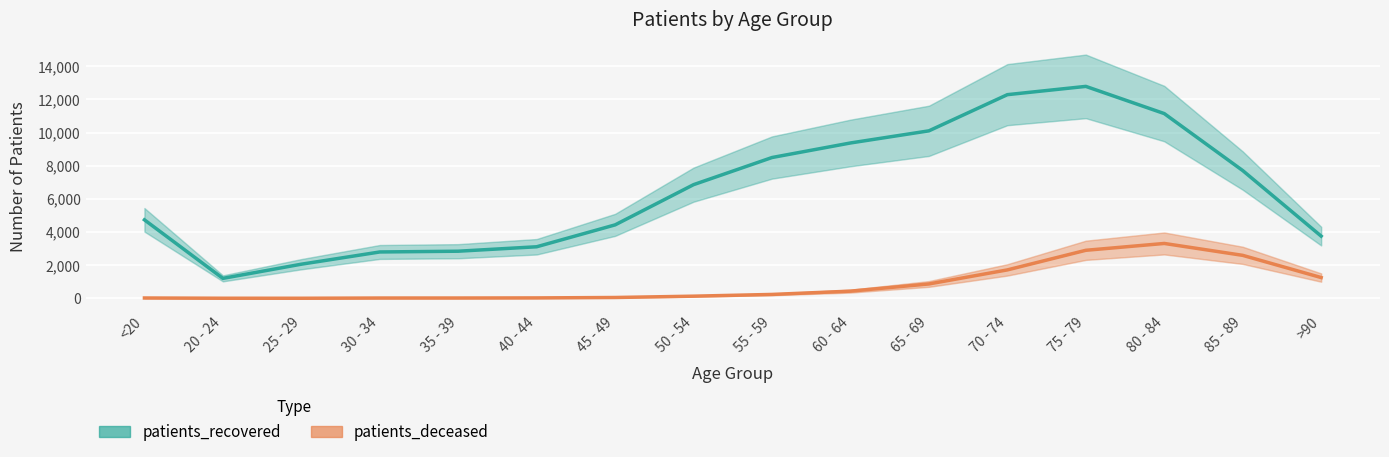

At which label does patients_deceased first exceed 234?

60 - 64